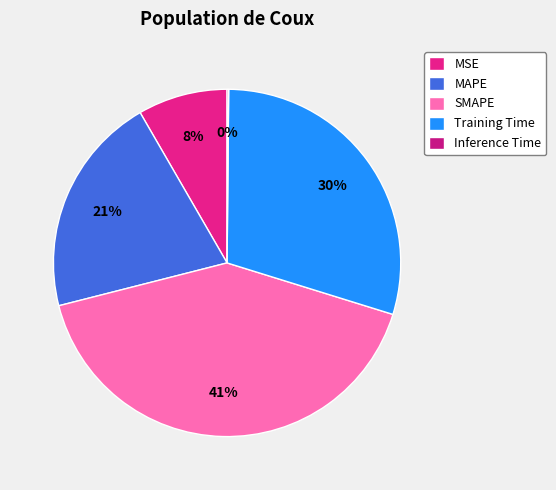

True or false: Inference Time accounts for 1% of the total.

False